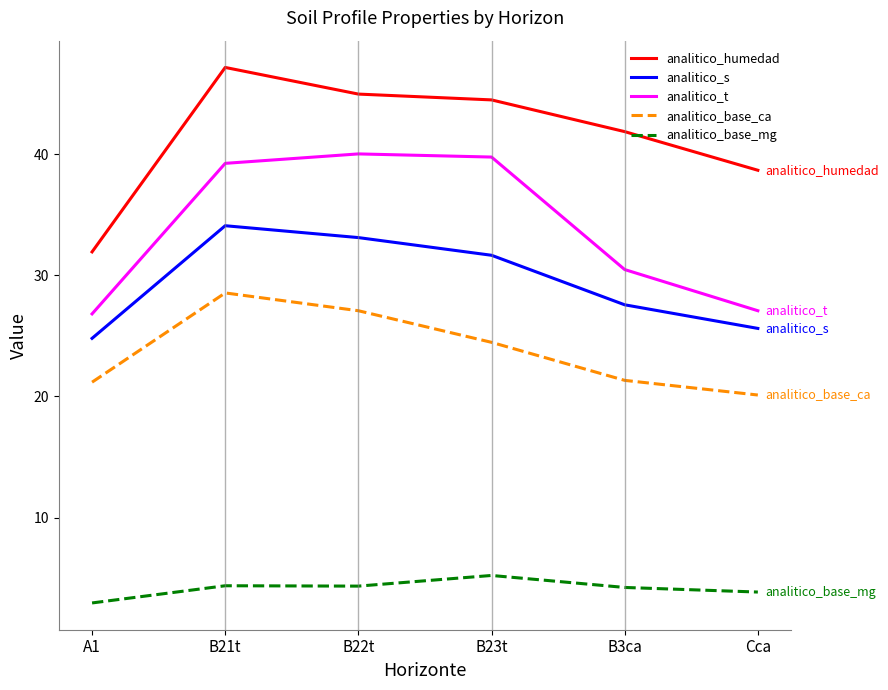

What is the total value across all series at B23t?

145.6